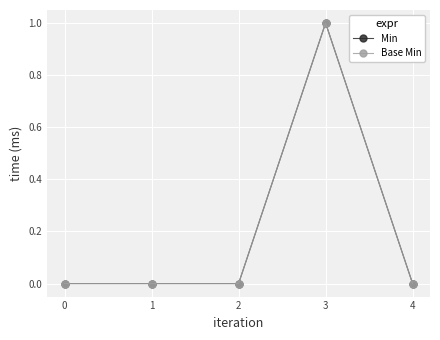

Rank the categories by Base Min value from lowest to highest.

0, 1, 2, 4, 3